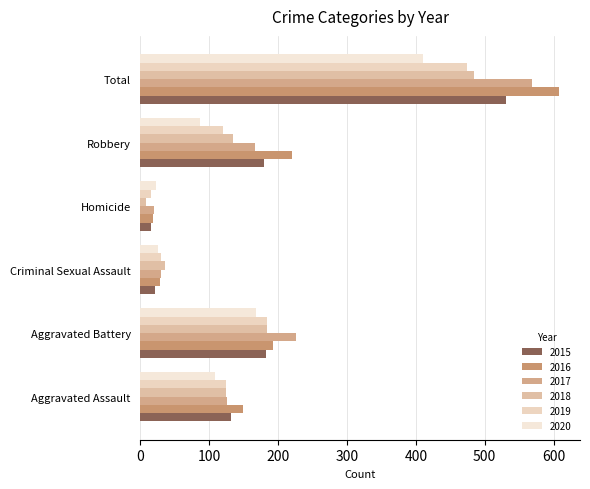

At which category is the sum across all series the highest?

Total